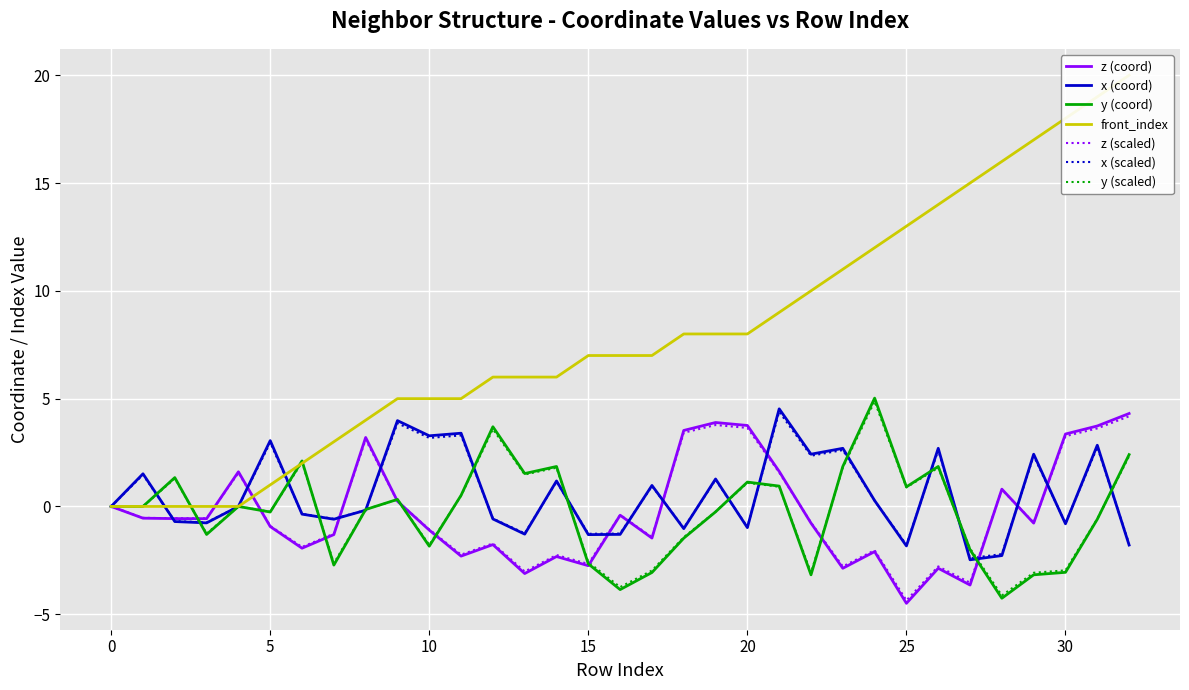

At which category does x reach its first local peak?

1